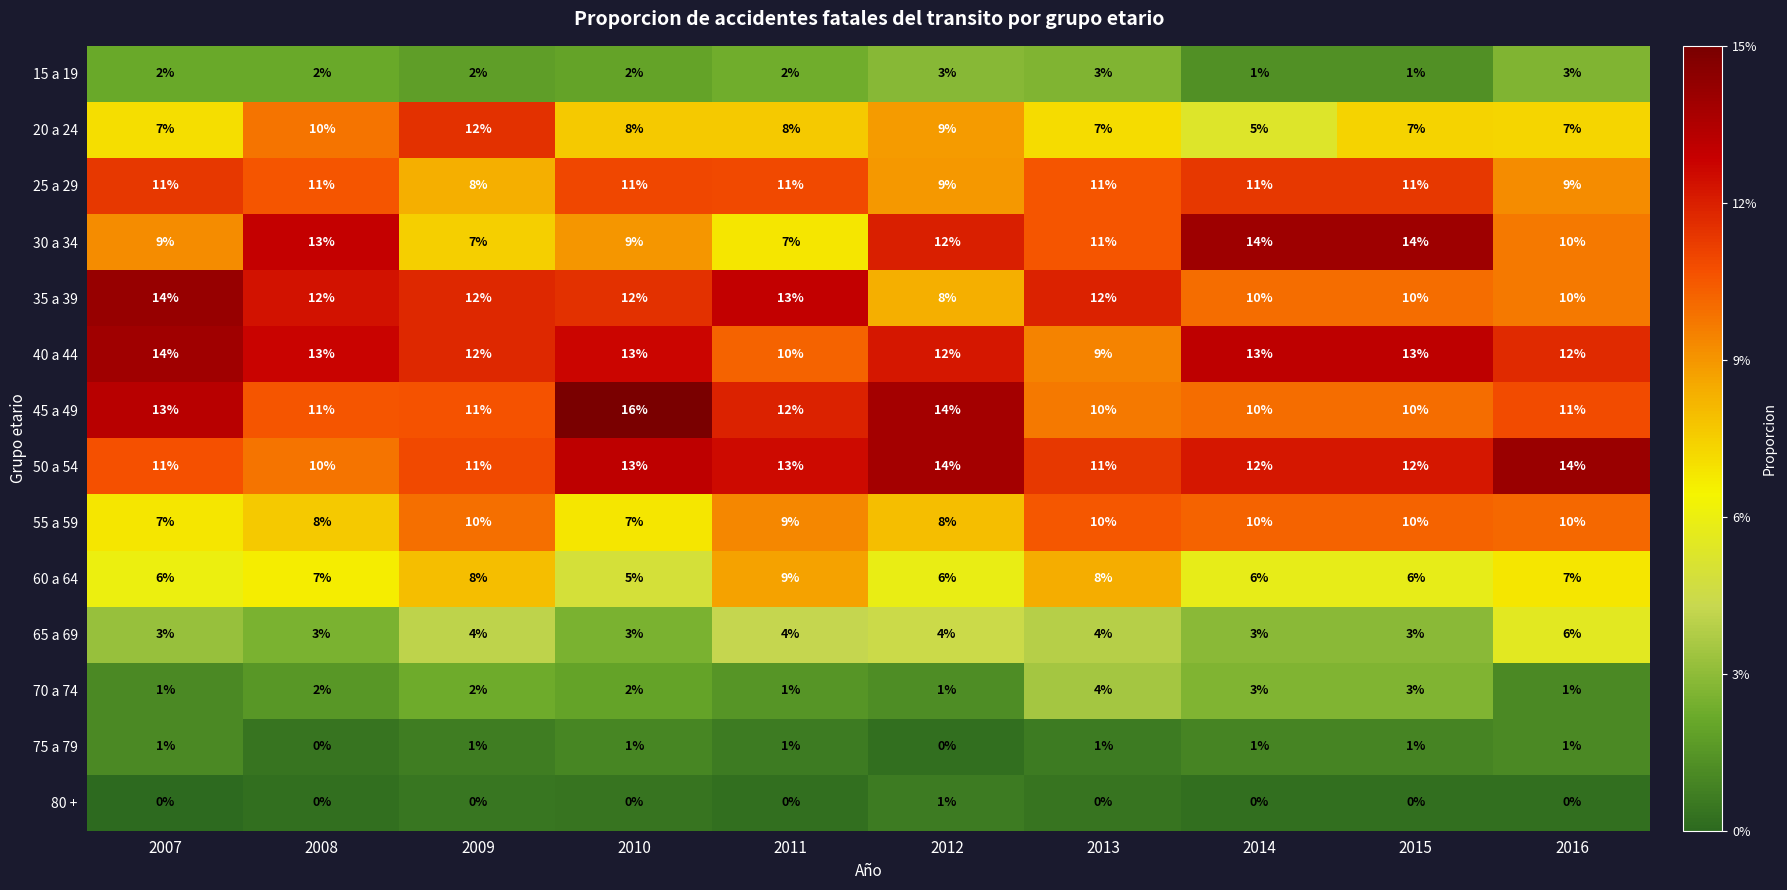

True or false: 30 a 34 has a value of 9 at 2007.

True